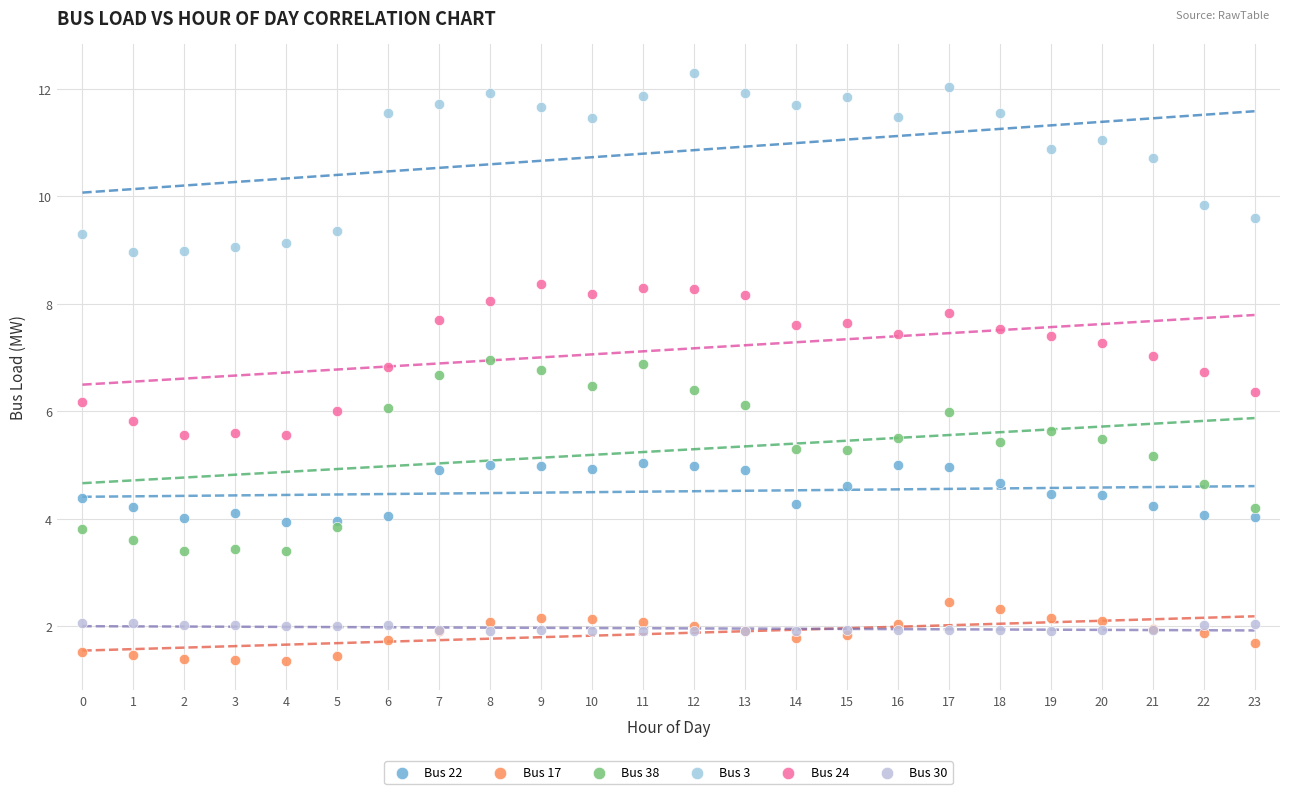

Which series reaches the maximum Y coordinate?

Bus 3